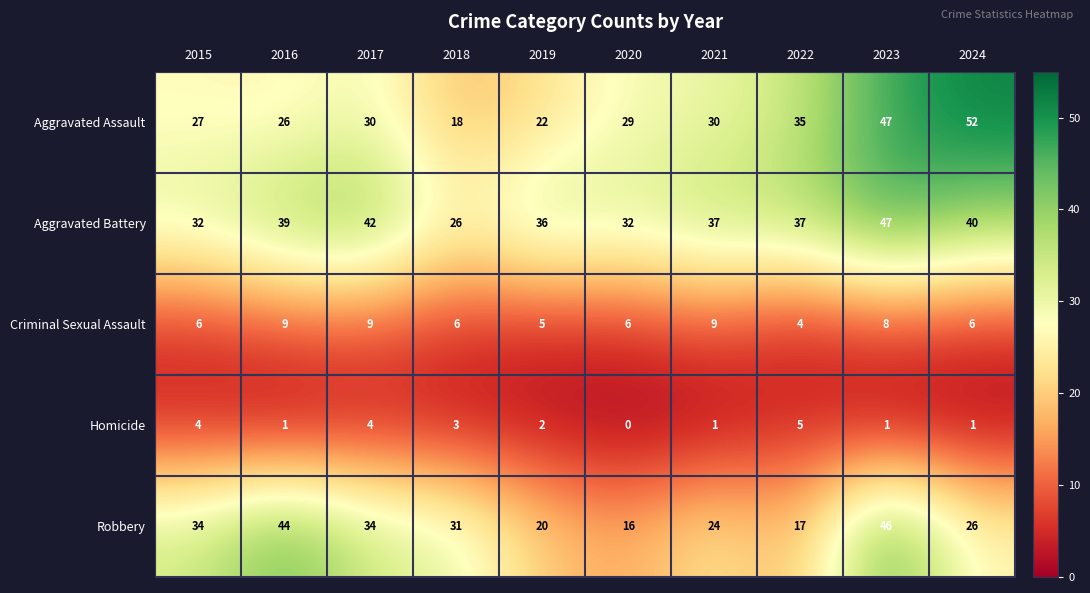

What is the spread (max minus min) of values at 2019?

34